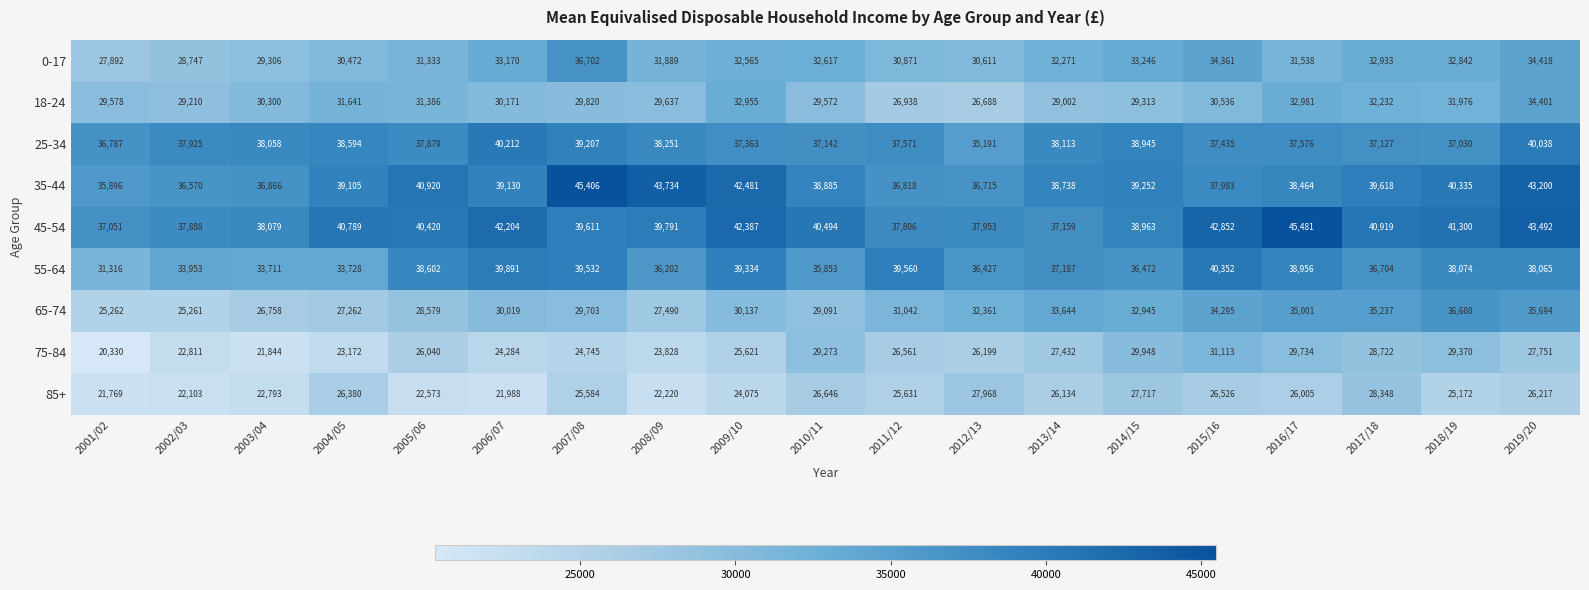

Which series has the widest spread of values?

65-74